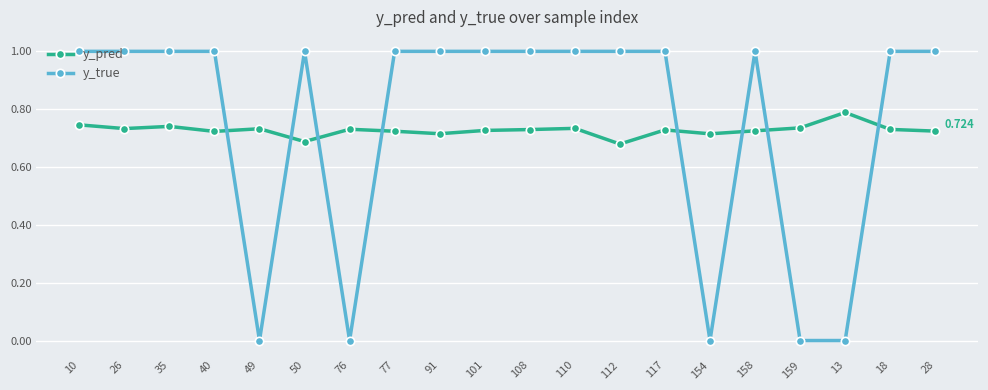

Which series ends up on top after the final intersection of y_pred and y_true?

y_true